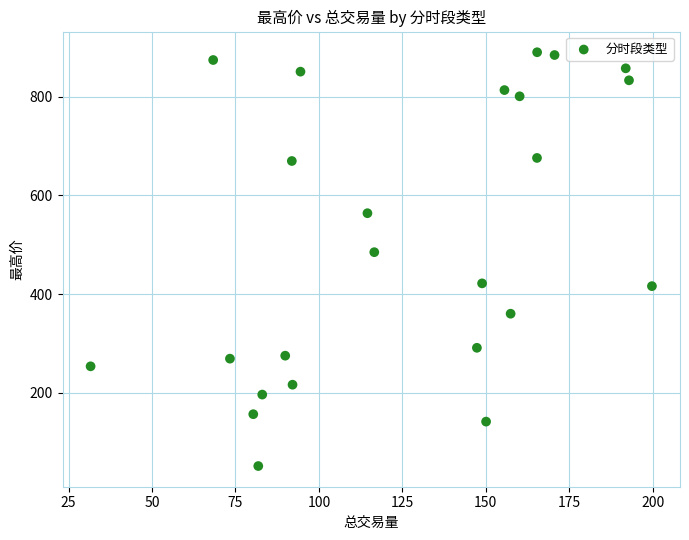

What is the range of Y values (max minus min)?

839.1